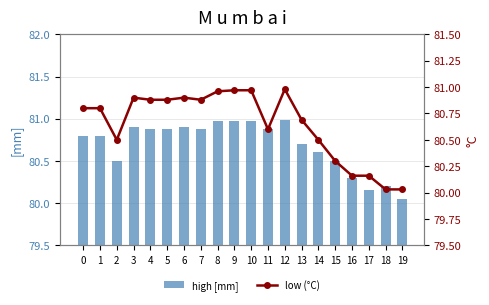

The high series shows 80.9 at 3. True or false?

True